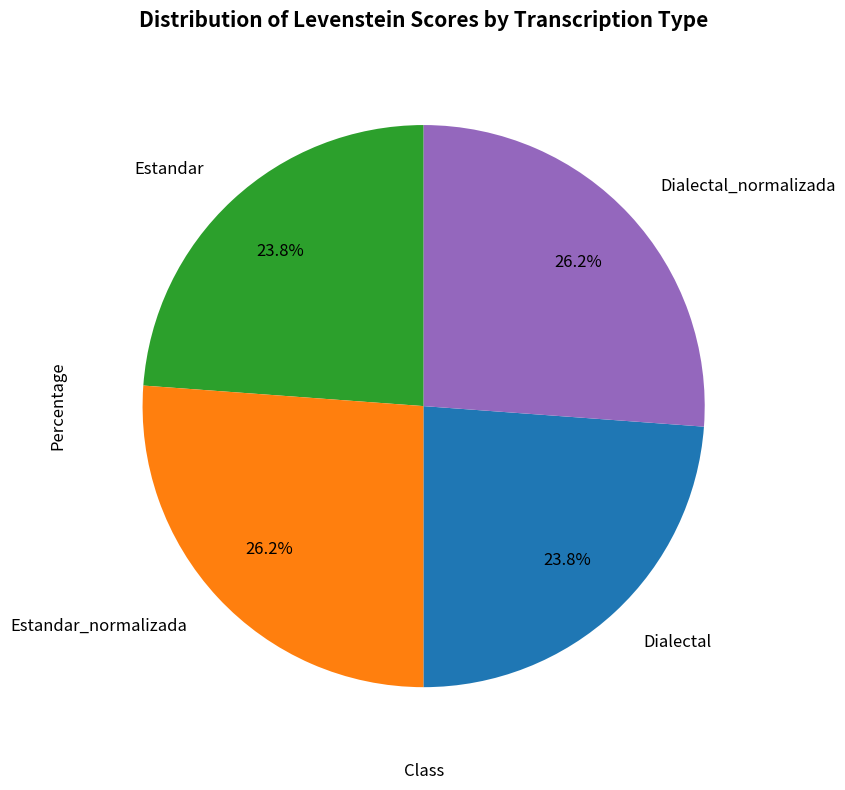

Is it true that Dialectal_normalizada is 39% of the pie?

False